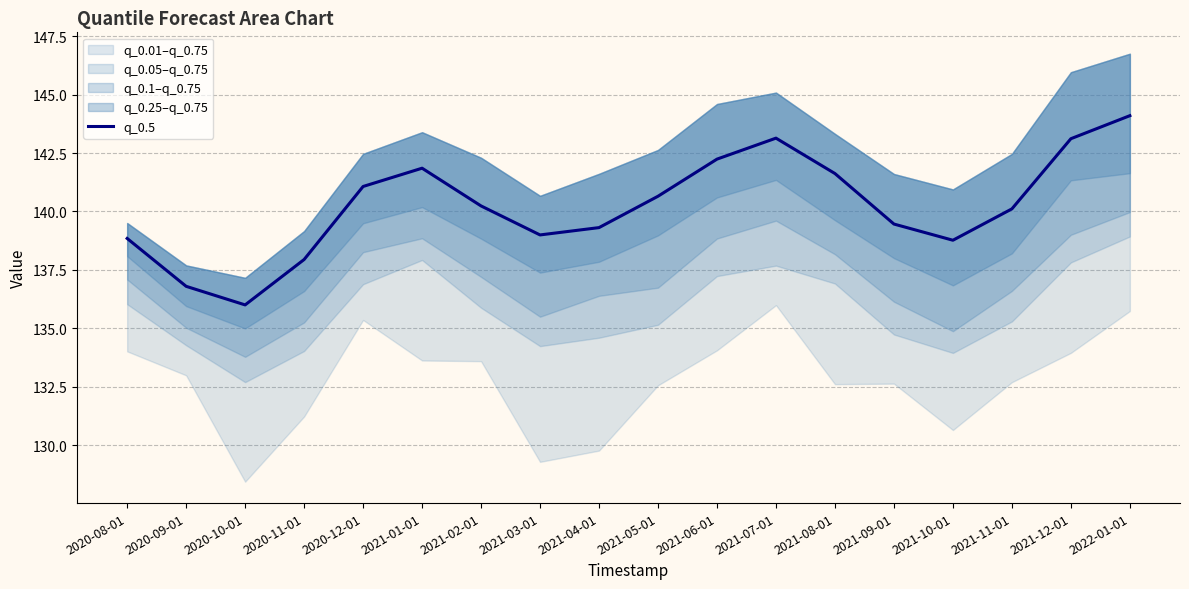

What is the average value?

140.2